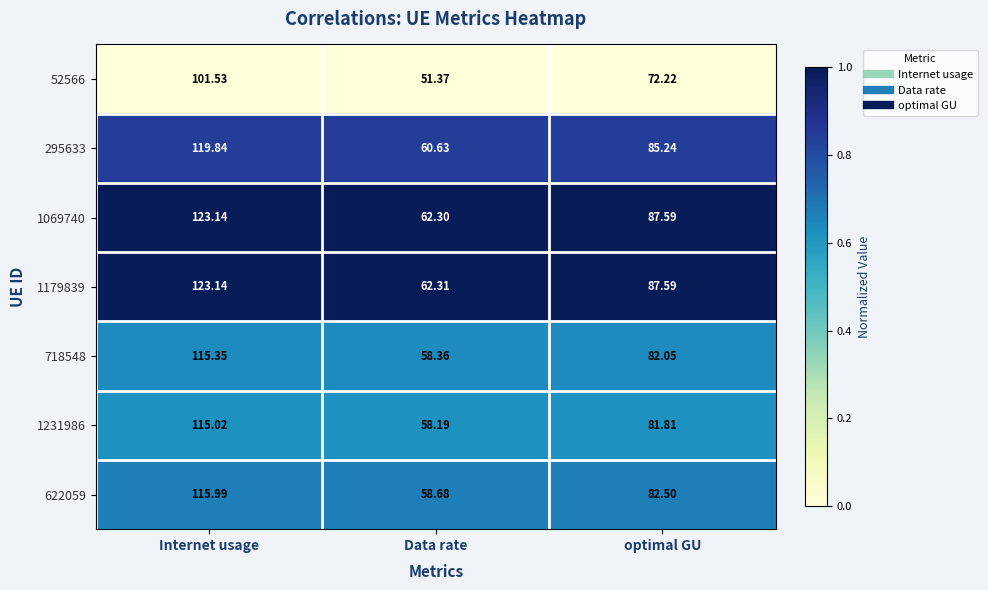

Where is 1179839 nearest to the value 92?

optimal GU